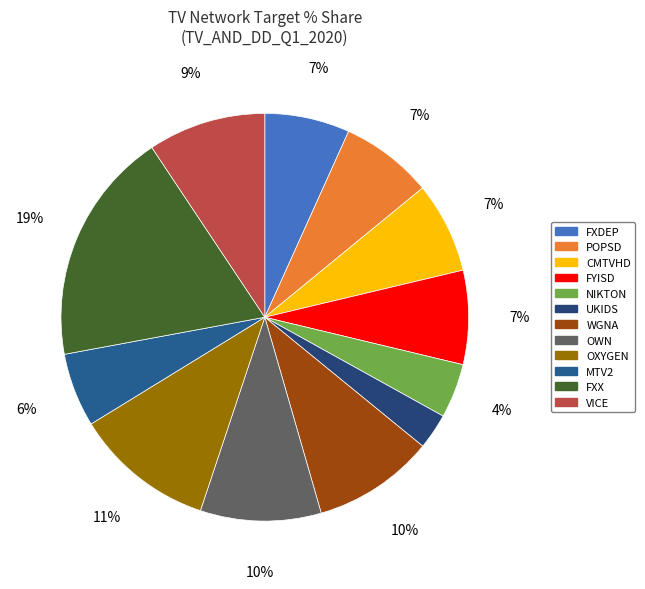

What is the largest slice in the pie chart?

FXX